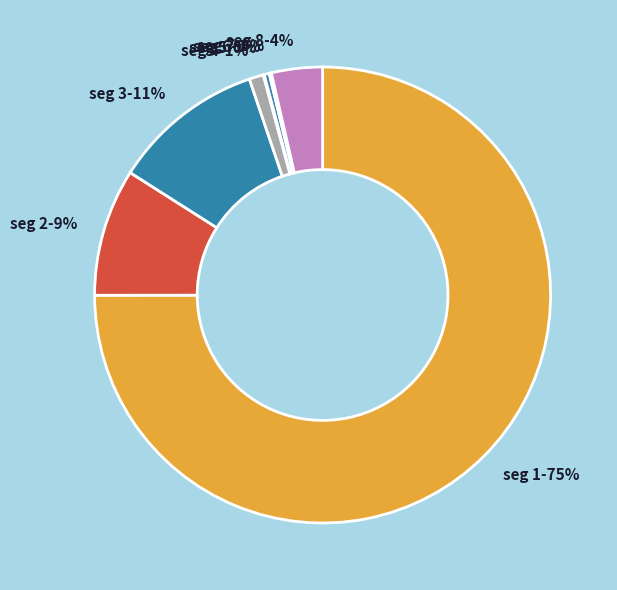

To the nearest percent, what percentage of the pie is seg 8-4%?

4%